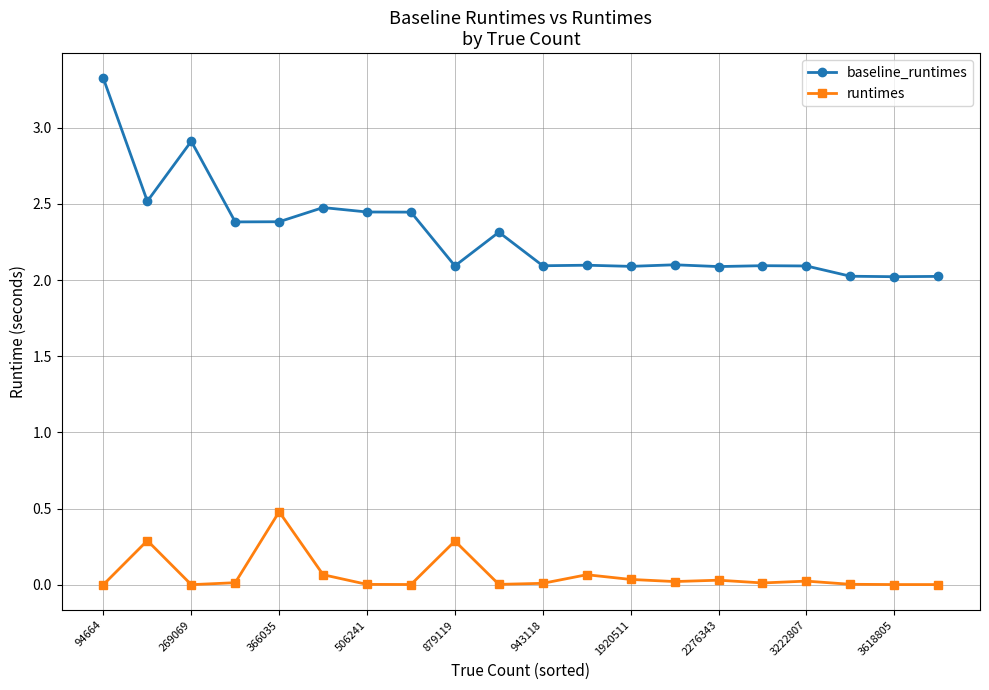

What is the difference between the maximum and minimum values in the baseline_runtimes series?

1.3